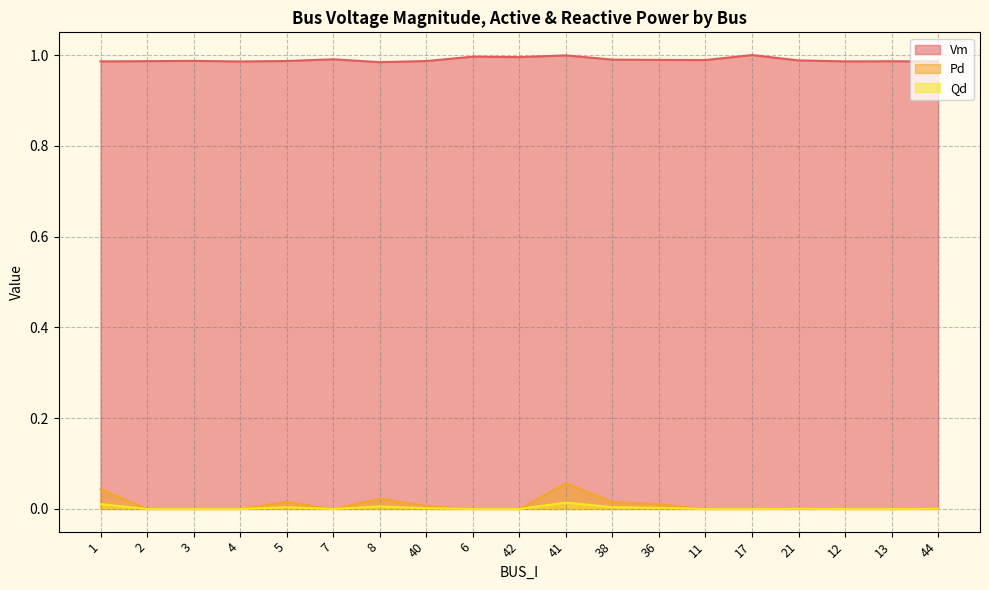

True or false: Vm and Pd cross at least once.

False